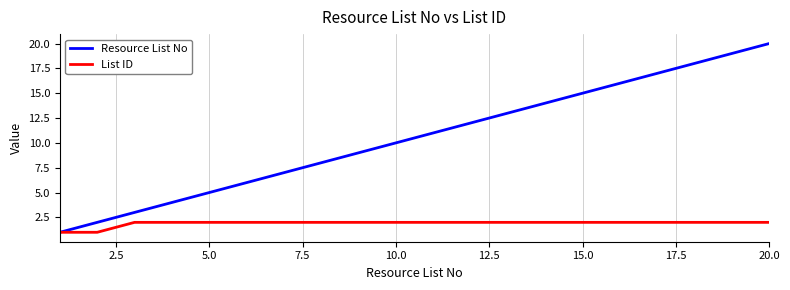

Which series has the largest total across all categories?

Resource List No